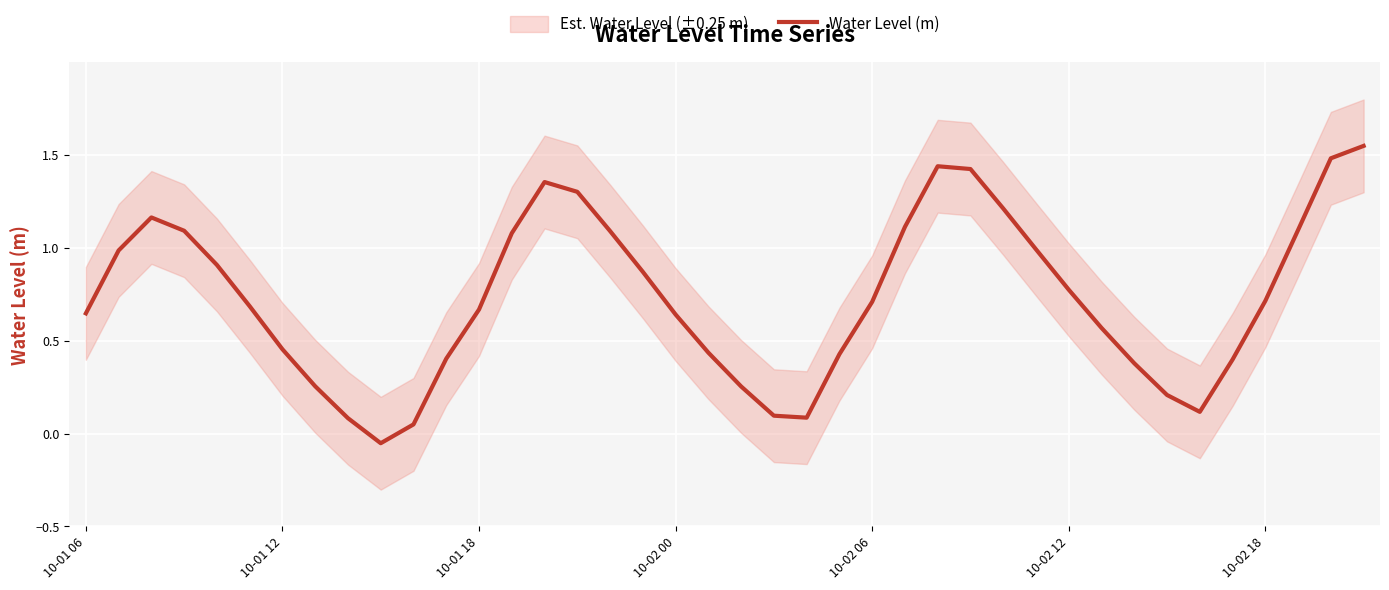

At which label does the data first exceed 0?

10-01 06